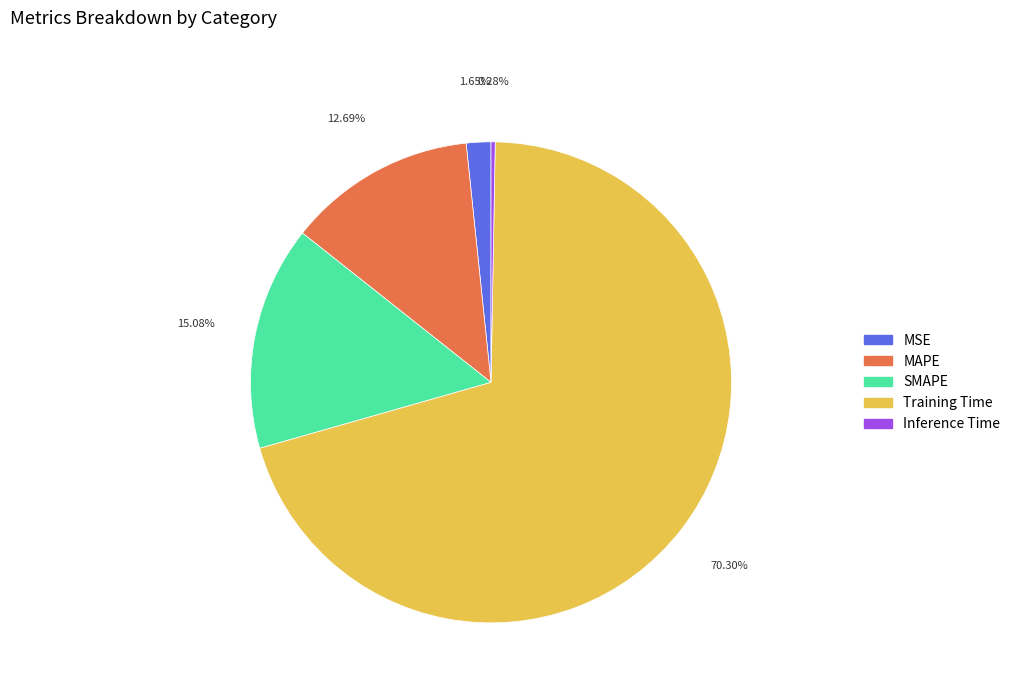

Is Training Time the majority of the pie?

Yes